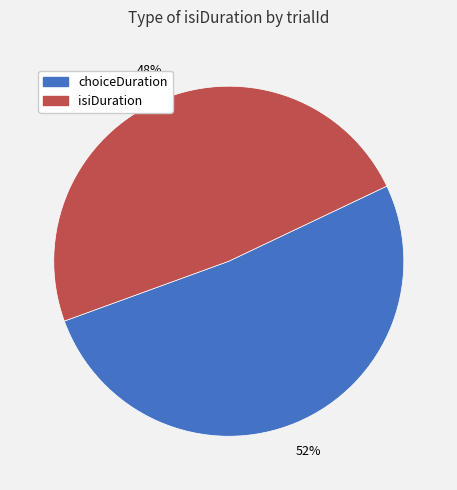

What is the largest slice in the pie chart?

choiceDuration